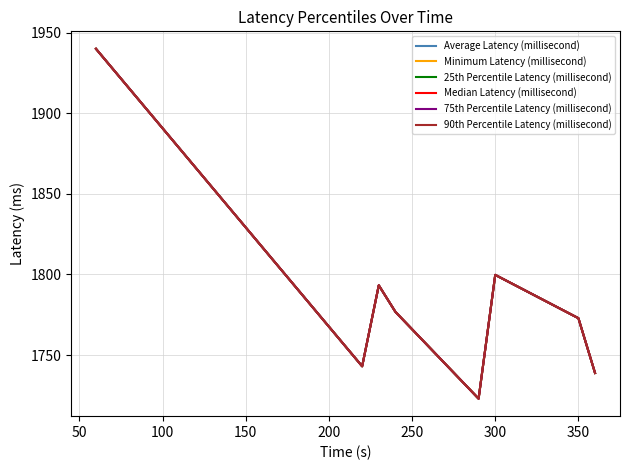

Does the chart have visible grid lines?

Yes